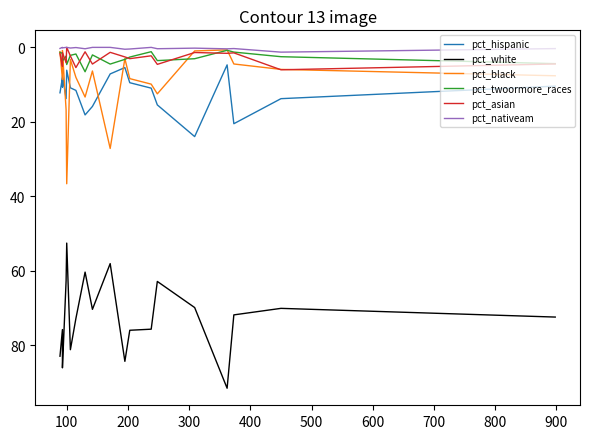

Reading left to right, what are all the values shown in this chart?

pct_hispanic: 10.4	13.8	20.5	4.7	24.0	15.5	11.0	9.5	5.4	7.1	15.9	18.2	11.6	10.9	6.1	13.8	7.6	10.6	8.1	12.2
pct_white: 72.5	70.1	71.9	91.6	69.9	62.9	75.7	76.0	84.4	58.1	70.4	60.4	72.9	81.3	52.6	62.7	86.1	81.5	75.8	83.0
pct_black: 7.6	5.9	4.5	0.7	1.0	12.5	9.9	8.4	3.0	27.2	6.3	13.3	8.1	3.3	36.7	16.8	0.8	1.9	8.6	1.1
pct_twoormore_races: 4.4	2.5	1.3	0.8	3.0	3.6	1.2	2.6	3.2	4.5	2.0	6.5	1.8	2.1	4.6	2.3	3.7	2.2	1.6	1.4
pct_asian: 4.5	6.0	1.5	1.6	1.4	4.6	2.3	3.0	2.6	1.3	4.5	1.2	5.4	2.3	0.0	4.1	1.4	3.6	5.1	1.7
pct_nativeam: 0.3	1.3	0.3	0.4	0.2	0.4	0.0	0.4	0.5	0.0	0.0	0.4	0.0	0.2	0.0	0.0	0.1	0.1	0.0	0.3